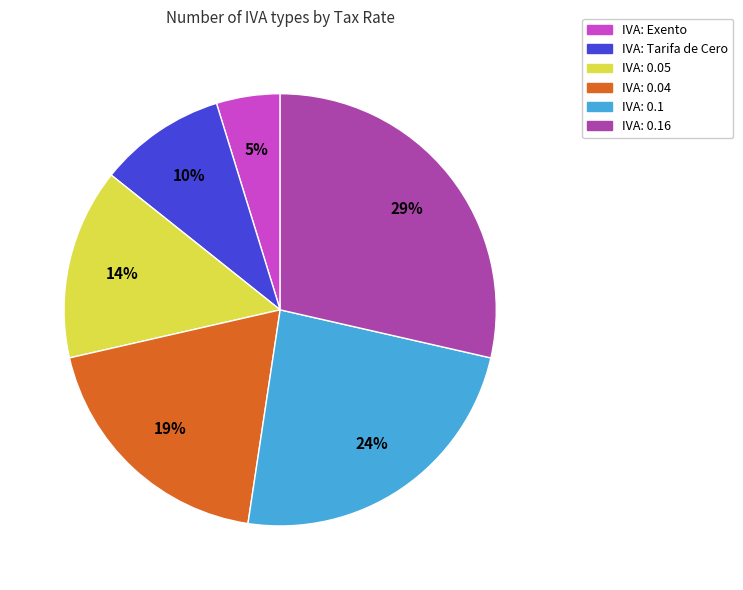

Is there a majority slice in this chart?

No